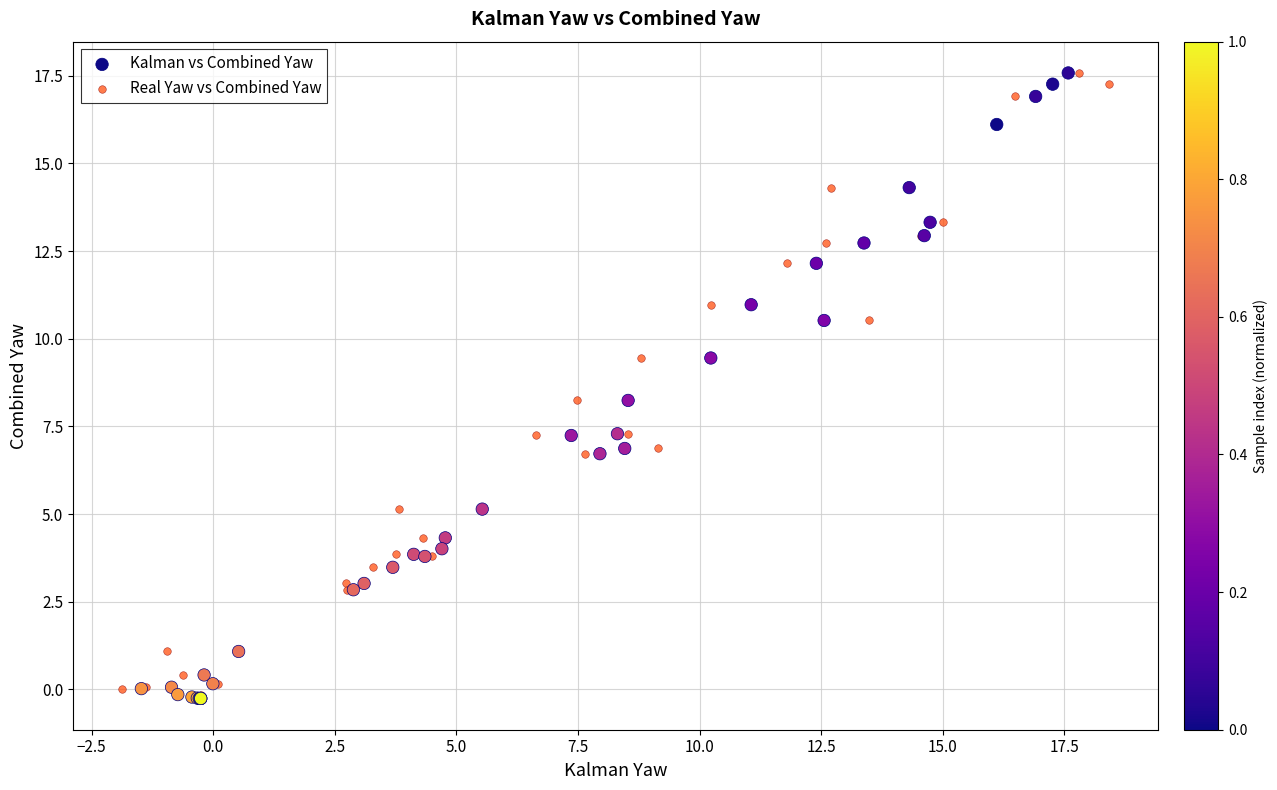

What are all the series names shown in the legend?

Kalman vs Combined Yaw, Real Yaw vs Combined Yaw